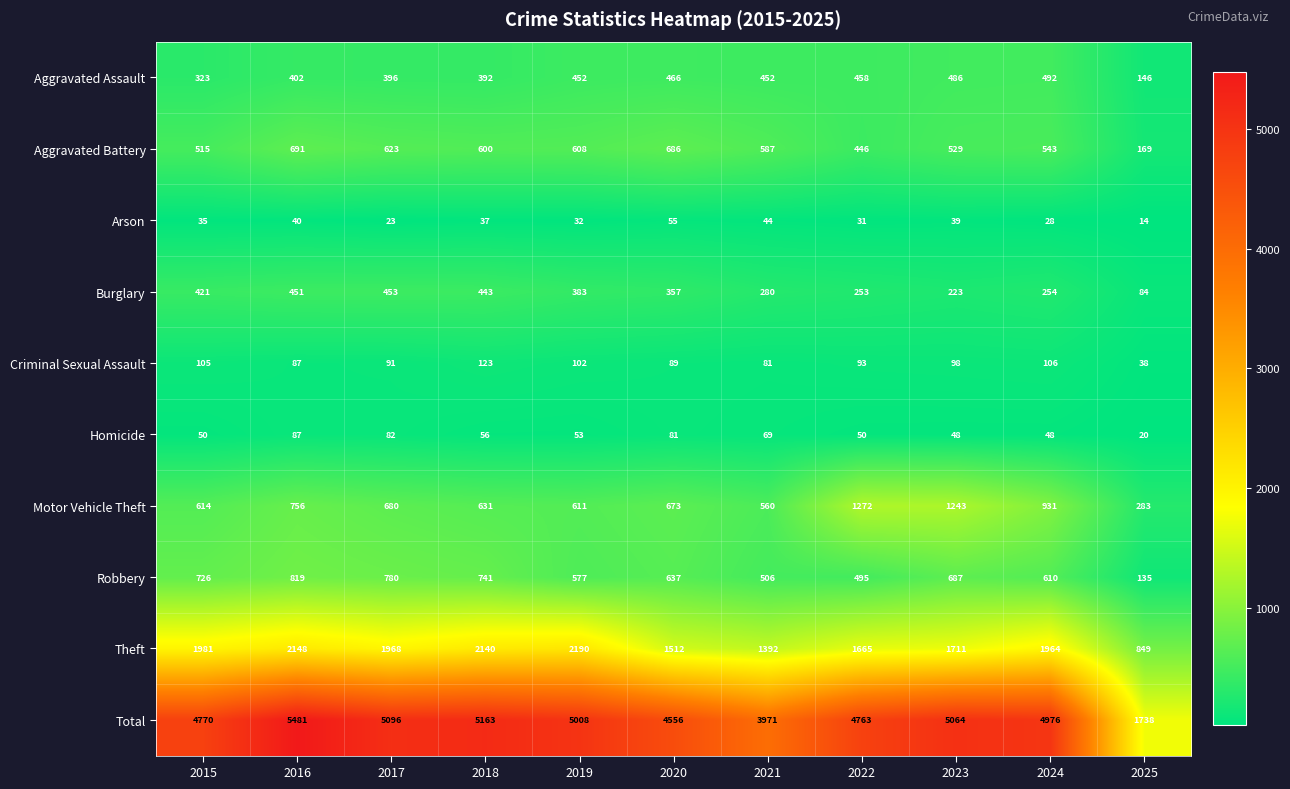

Count the number of data series in this chart.

10